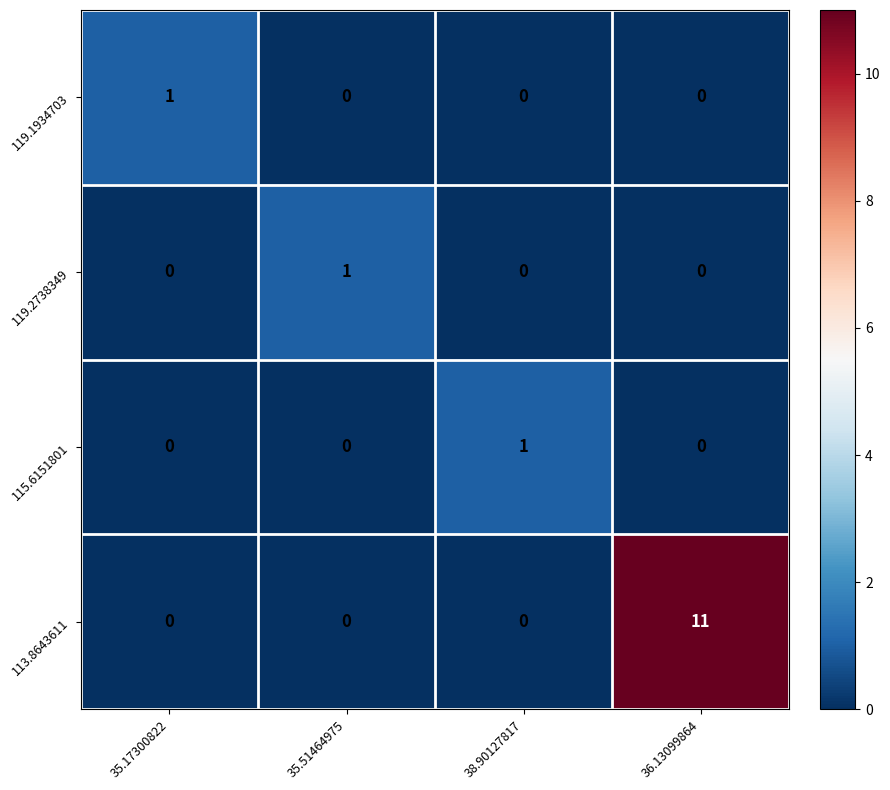

What is the difference between the highest and lowest values at 35.51464975?

1